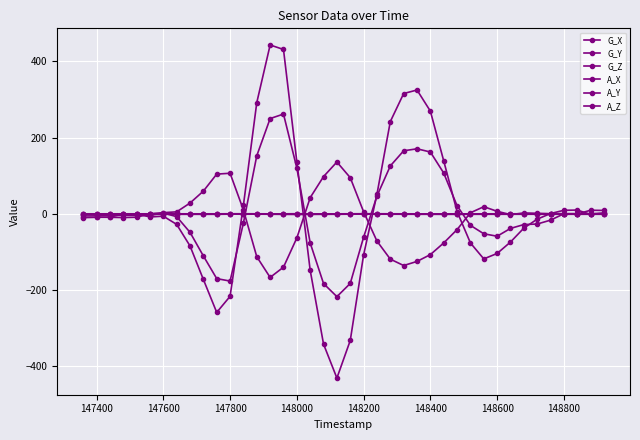

True or false: G_Z and A_Y cross at least once.

True